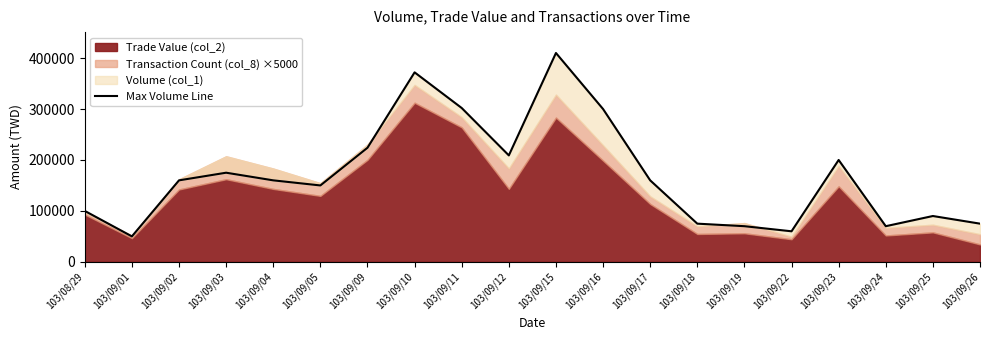

Reading left to right, transcribe all the data shown in this chart.

100000	50000	160000	175000	160000	150000	224000	372000	302000	209000	410000	300000	160000	75000	70000	60000	200000	70000	90000	75000